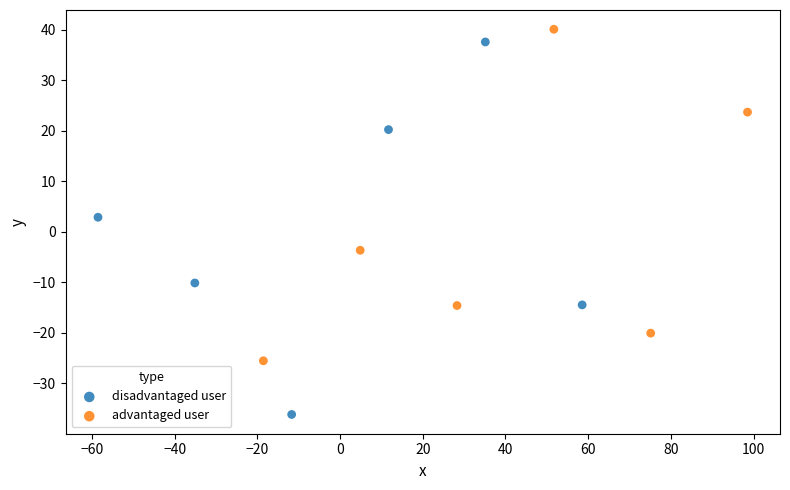

Which series contains the lowest Y value?

disadvantaged user